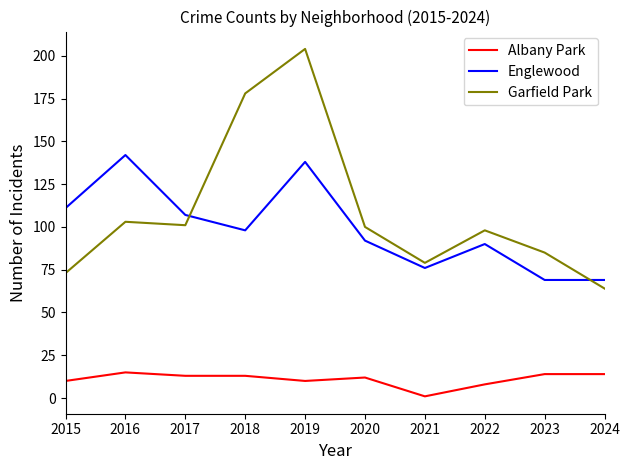

What is the difference between the Englewood values at 2024 and 2022?

21